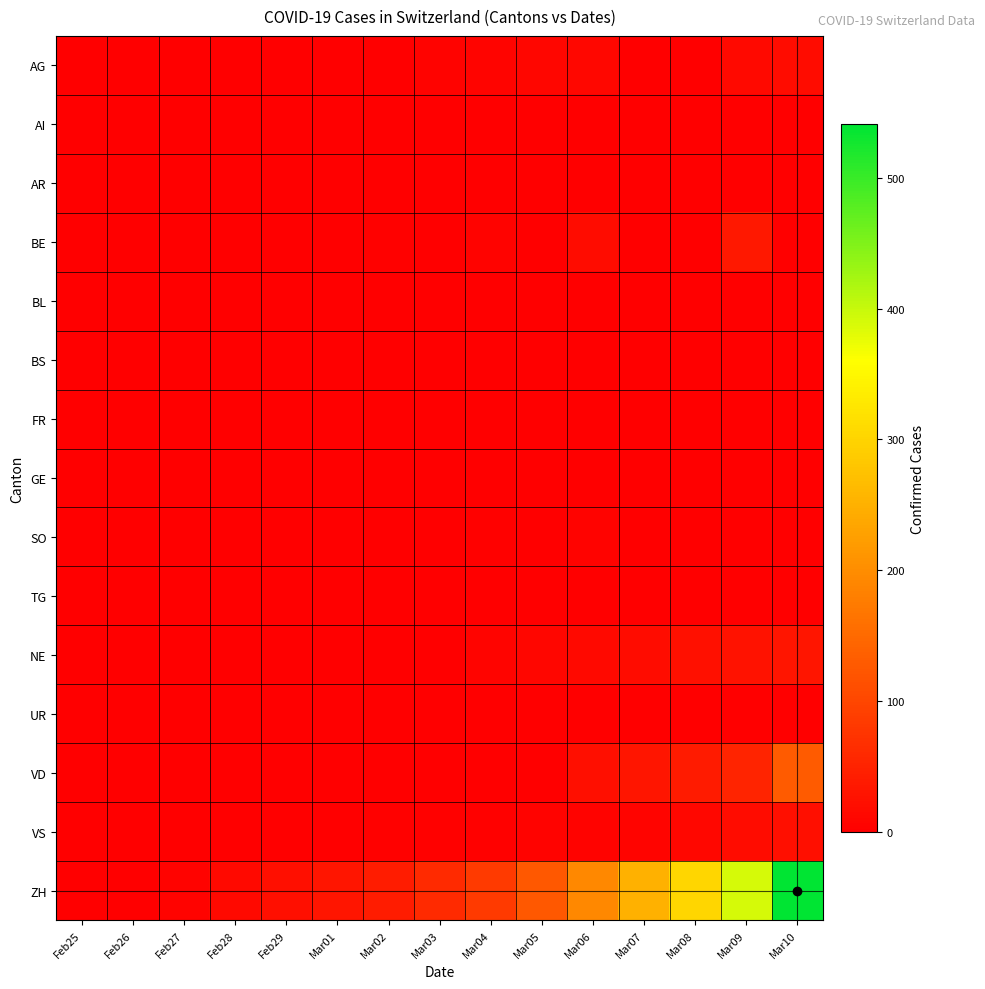

At how many categories does at least one series exceed 92?

6